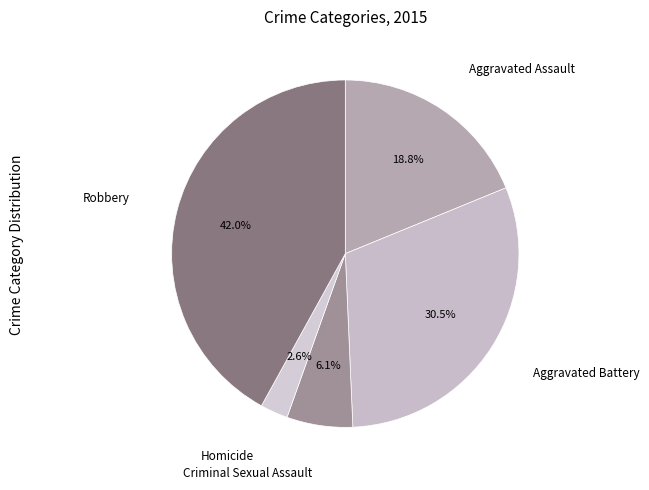

Which category has the biggest portion of the pie?

Robbery